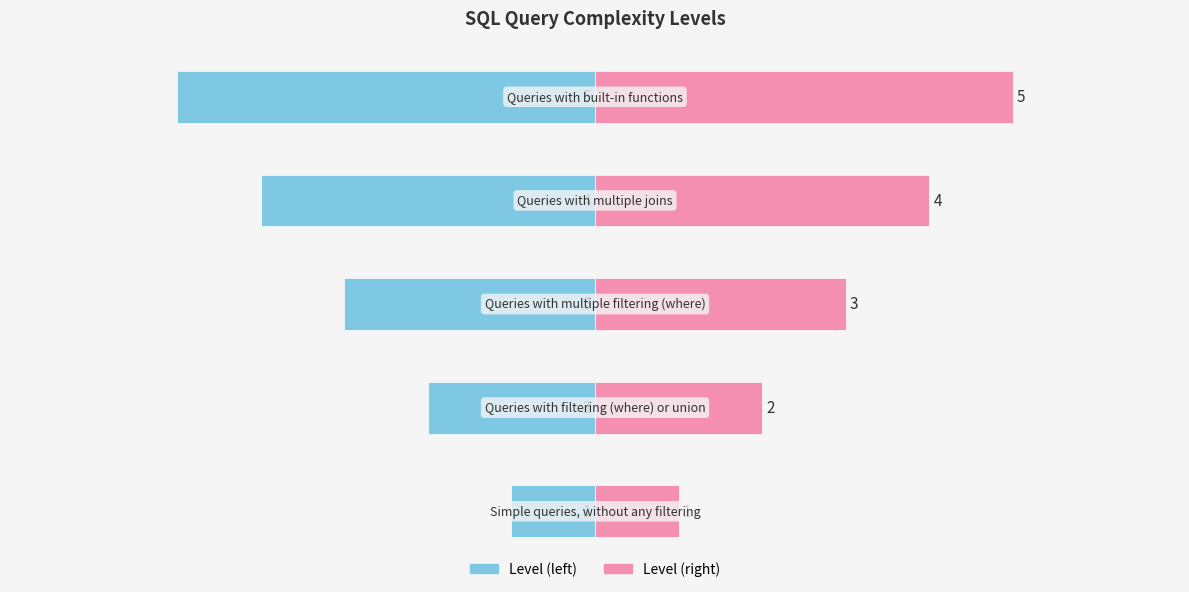

At how many categories does at least one series exceed 2?

3